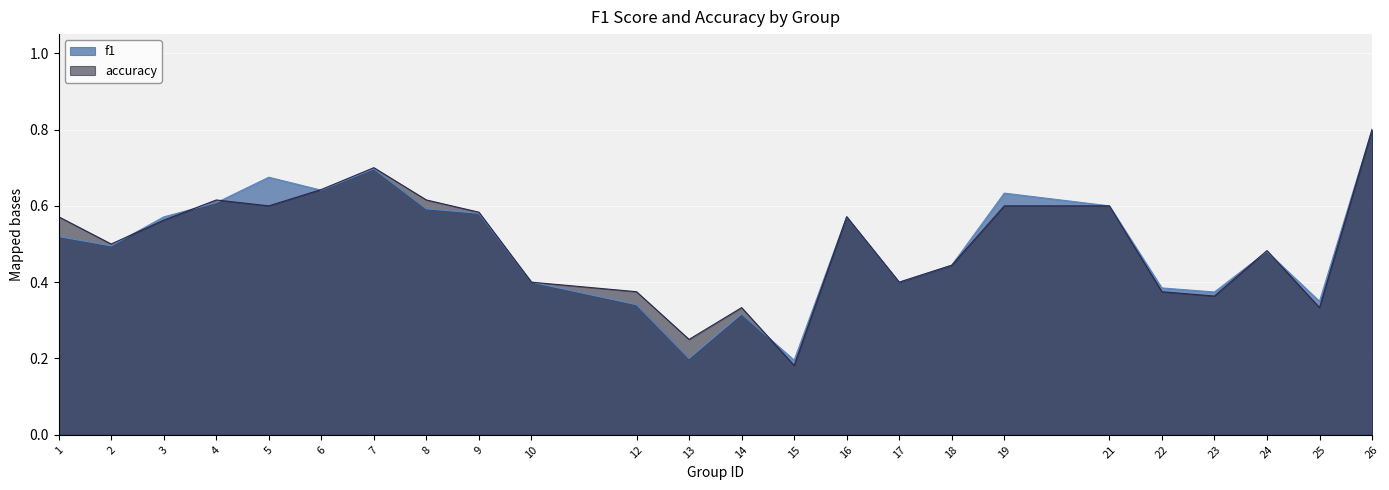

What is the value of the accuracy point at the 2nd from the left?

0.5